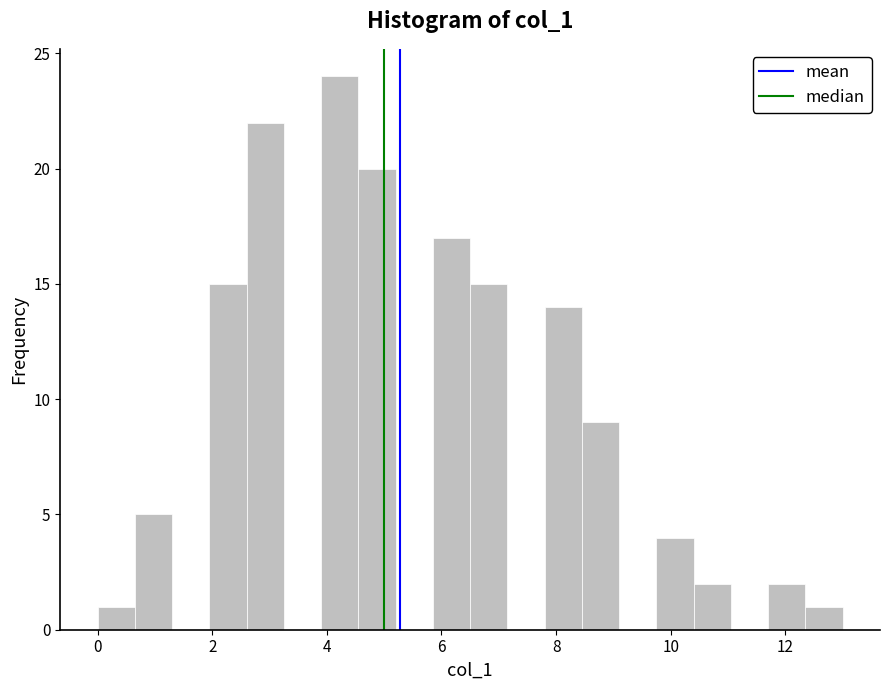

Around what value on the x-axis is the tallest bar? Give the approximate position of its centre, as read against the axis.

4.2